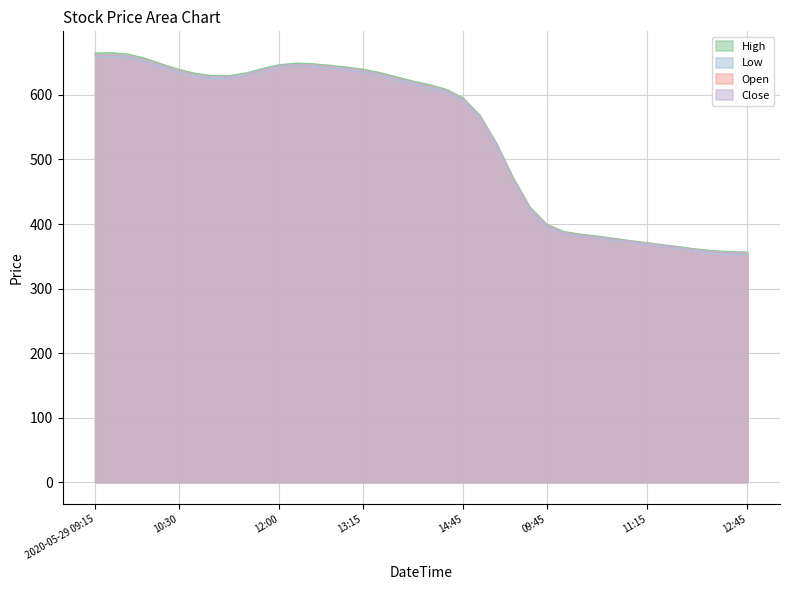

What is the difference between the maximum and minimum values in the Low series?

306.5